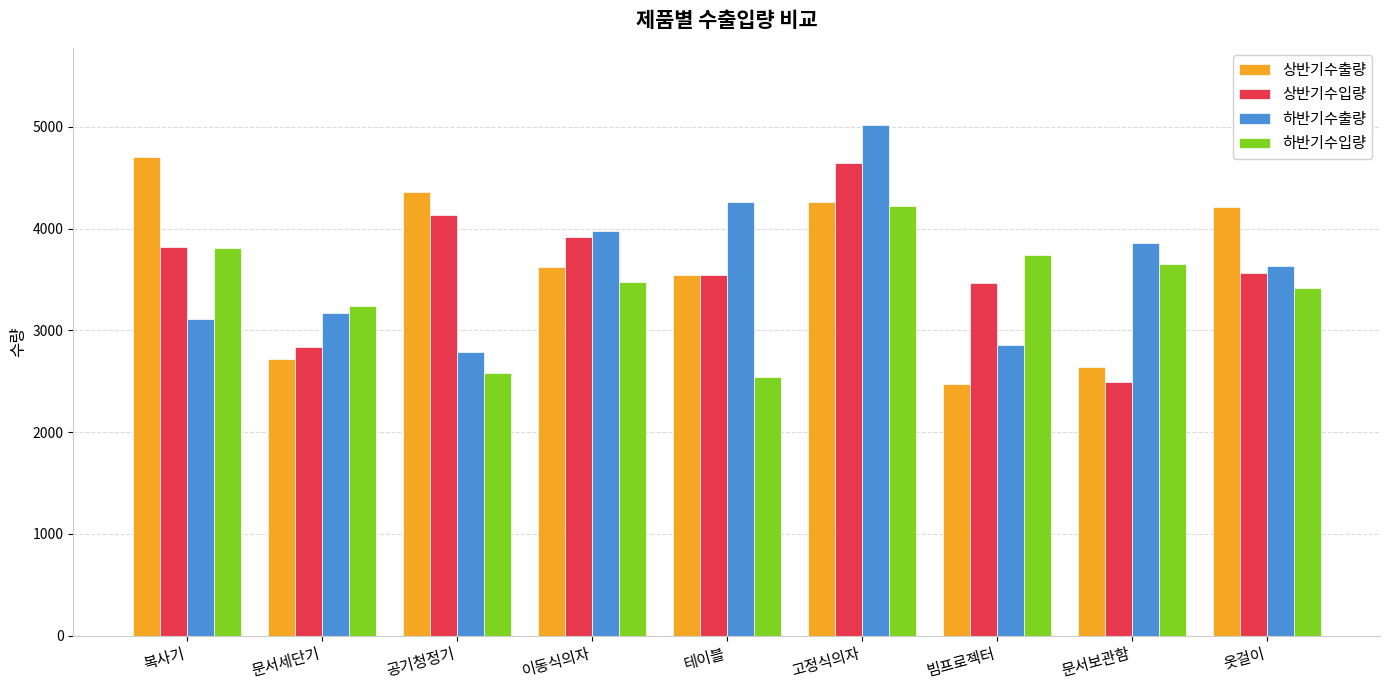

How many data points in 상반기수입량 are less than 3562?

4